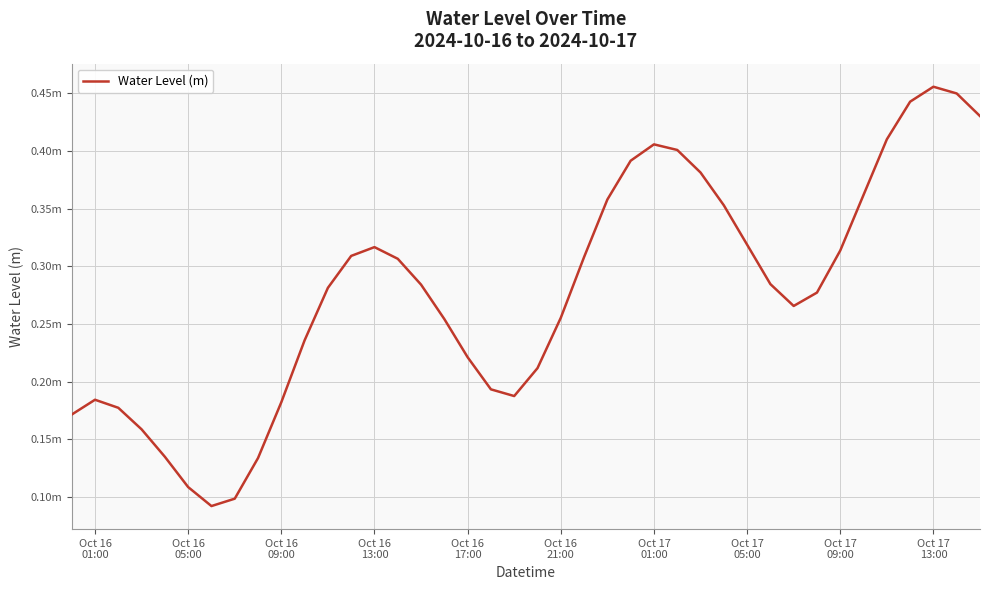

Is this an area chart (filled region under the line)?

No